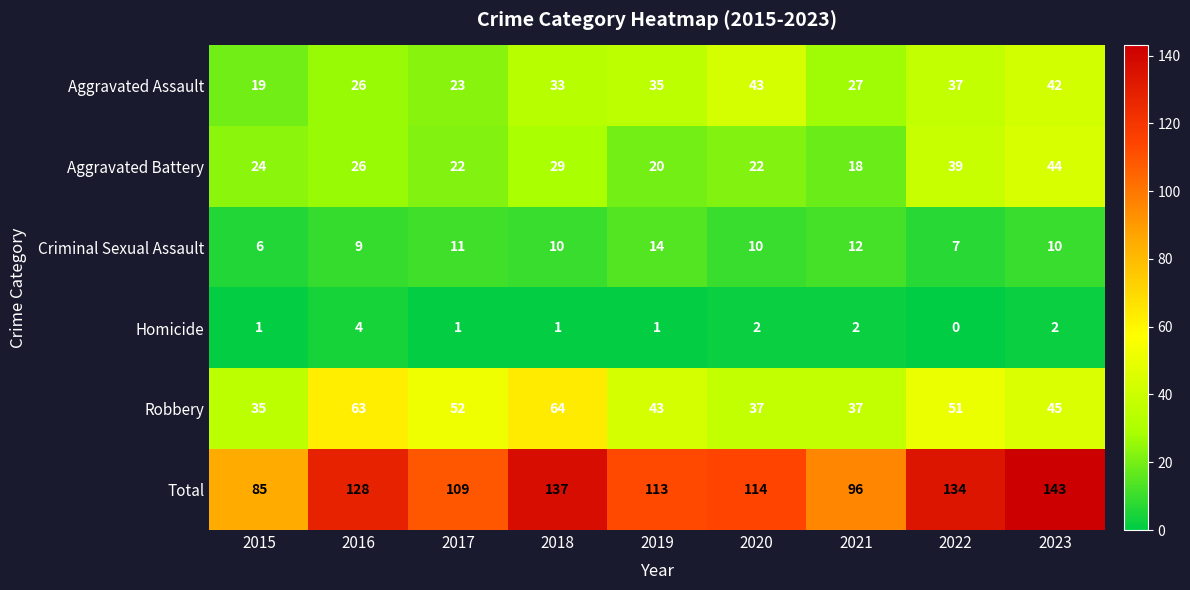

Is the value of Total at 2017 greater than the value of Criminal Sexual Assault at 2023?

Yes